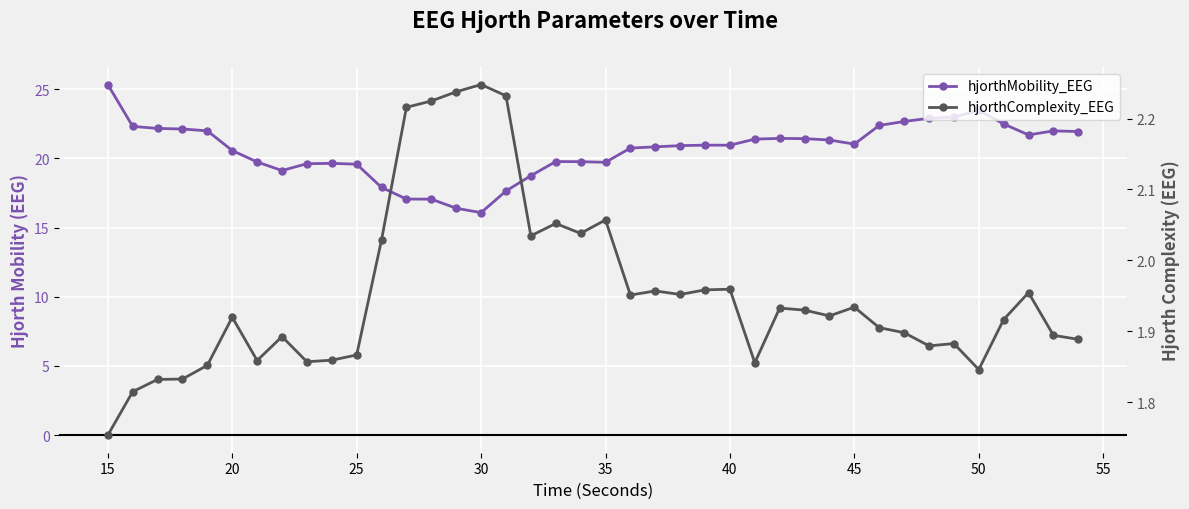

What is the value of the hjorthMobility_EEG point at the 30th from the left?

21.3